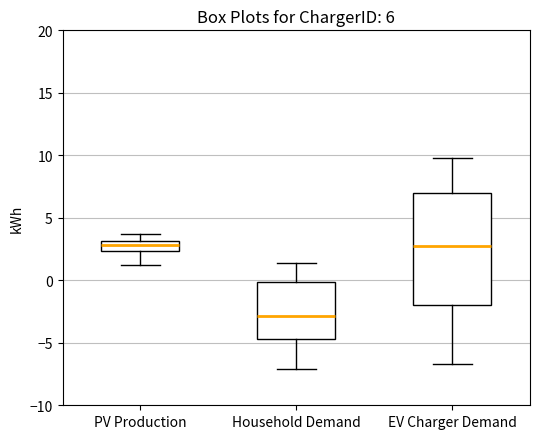

Which box's median line is the lowest?

Household Demand